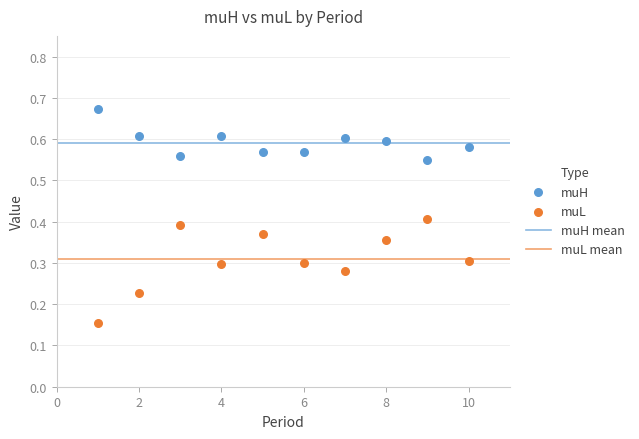

Across all data points, what is the range of X values (max minus min)?

9.0